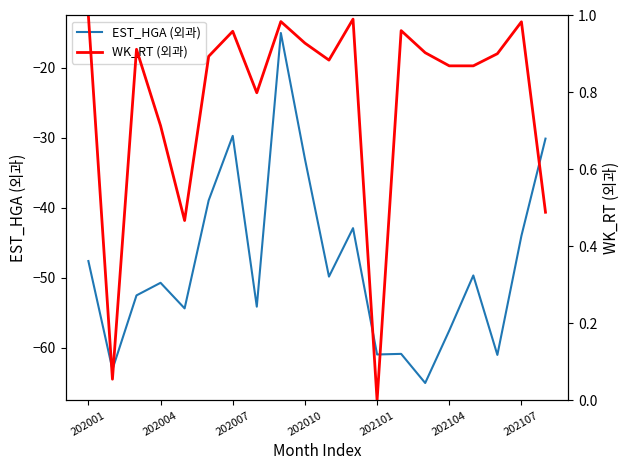

Where does the EST_HGA (외과) series first go above -49?

202001